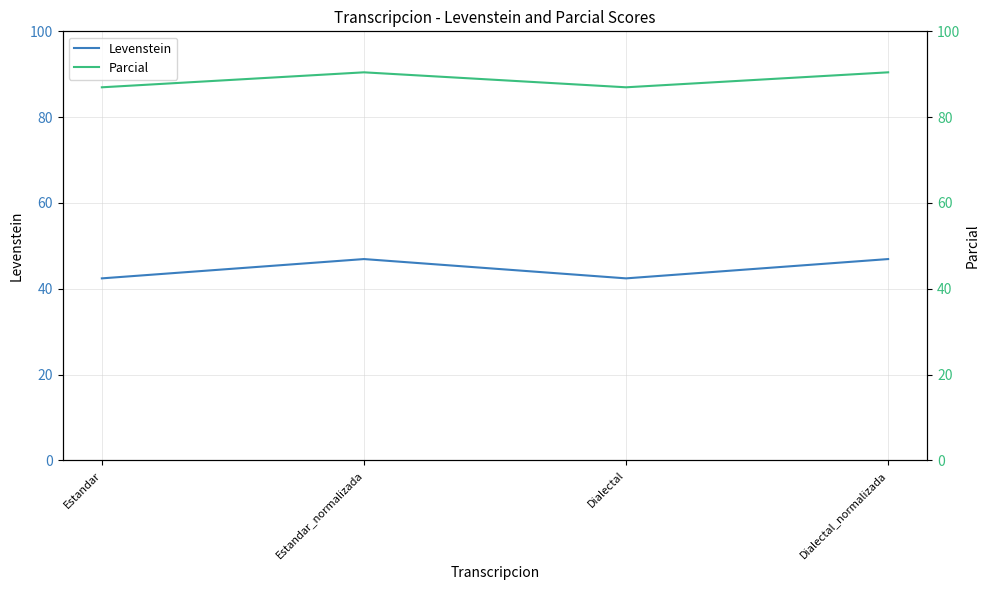

Where does the Levenstein series first go above 46?

Estandar_normalizada